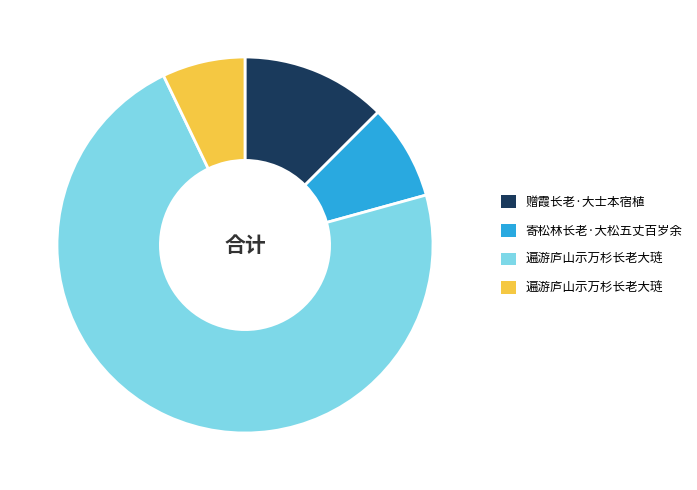

Is there a majority slice in this chart?

Yes